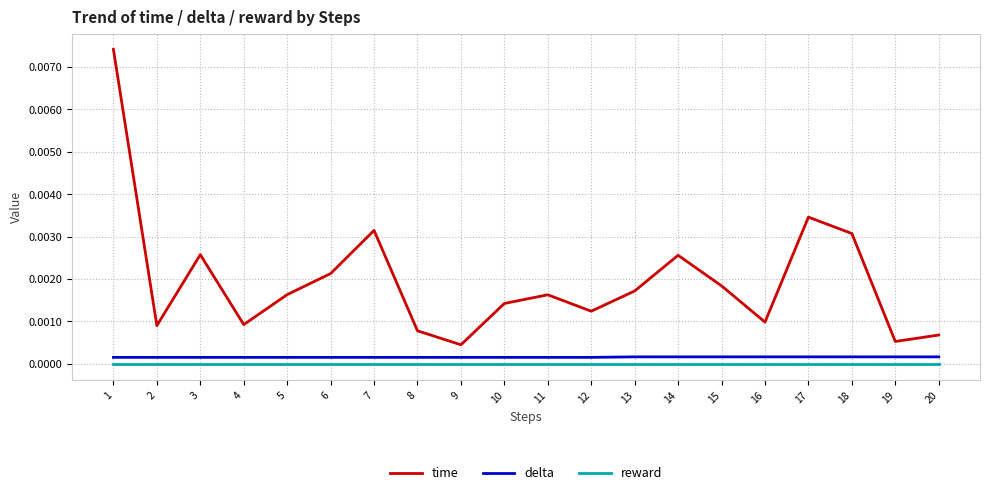

Which series has the largest range (max minus min)?

time